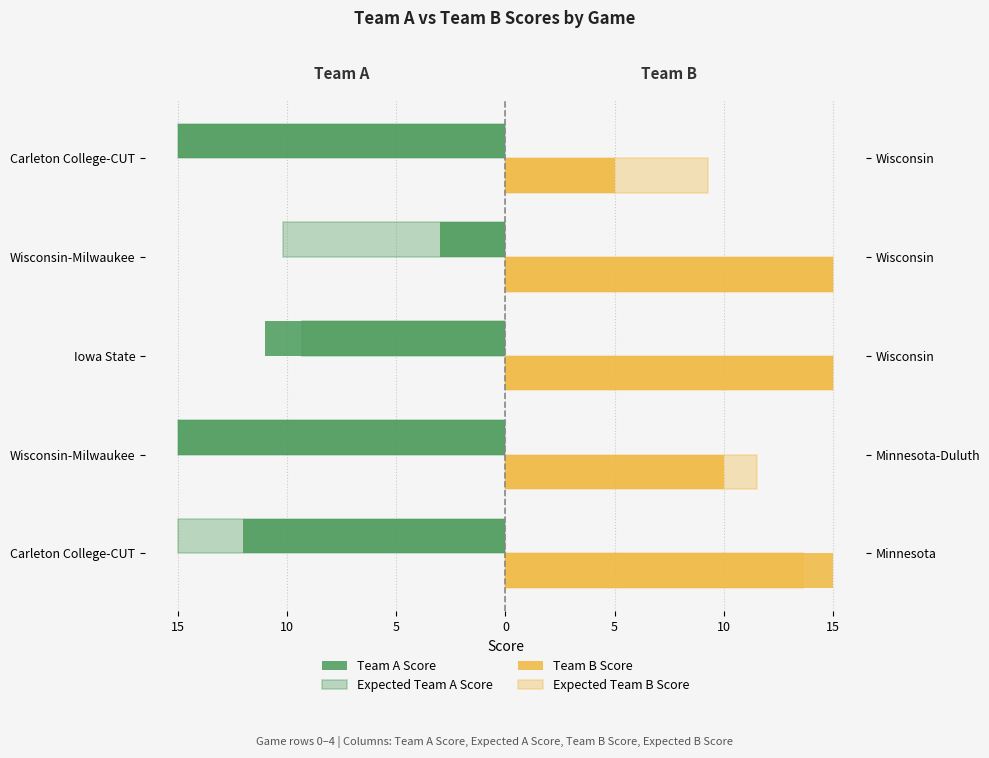

What is the difference between the Team A Score values at 5 and 15?

12.0